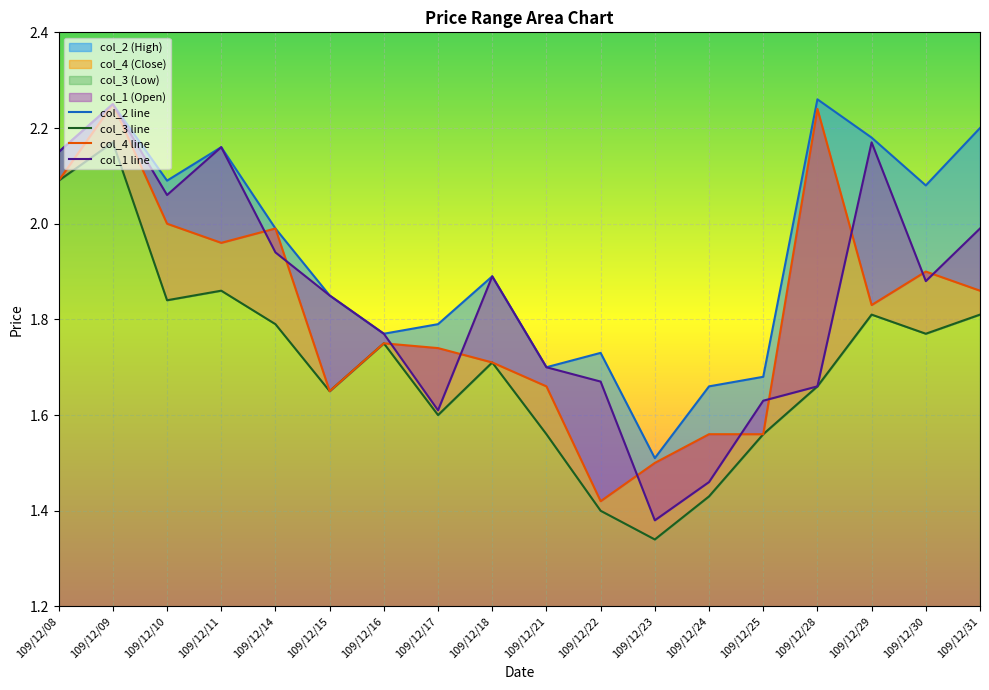

Does the chart display data point markers on the line(s)?

No